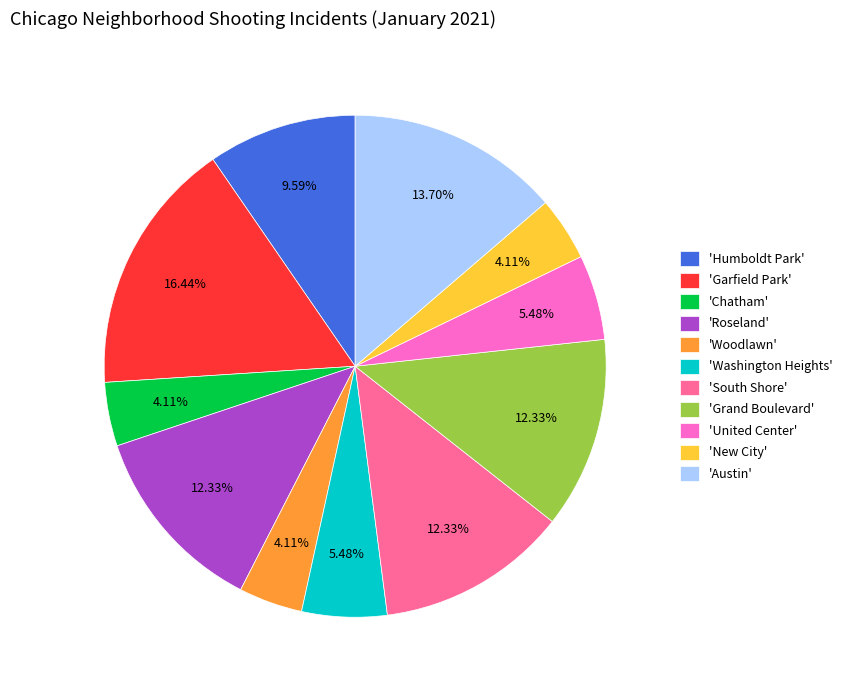

Is 'South Shore' the majority of the pie?

No